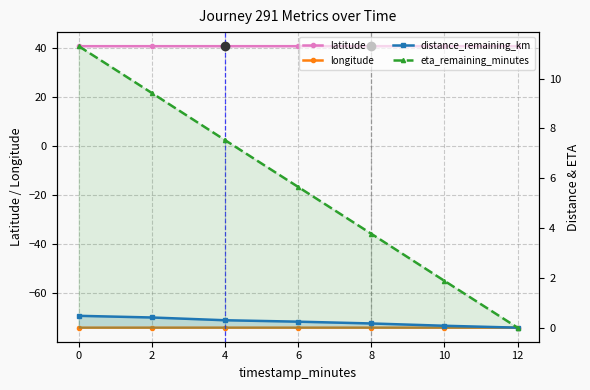

What is the lowest value of the latitude series?

40.7